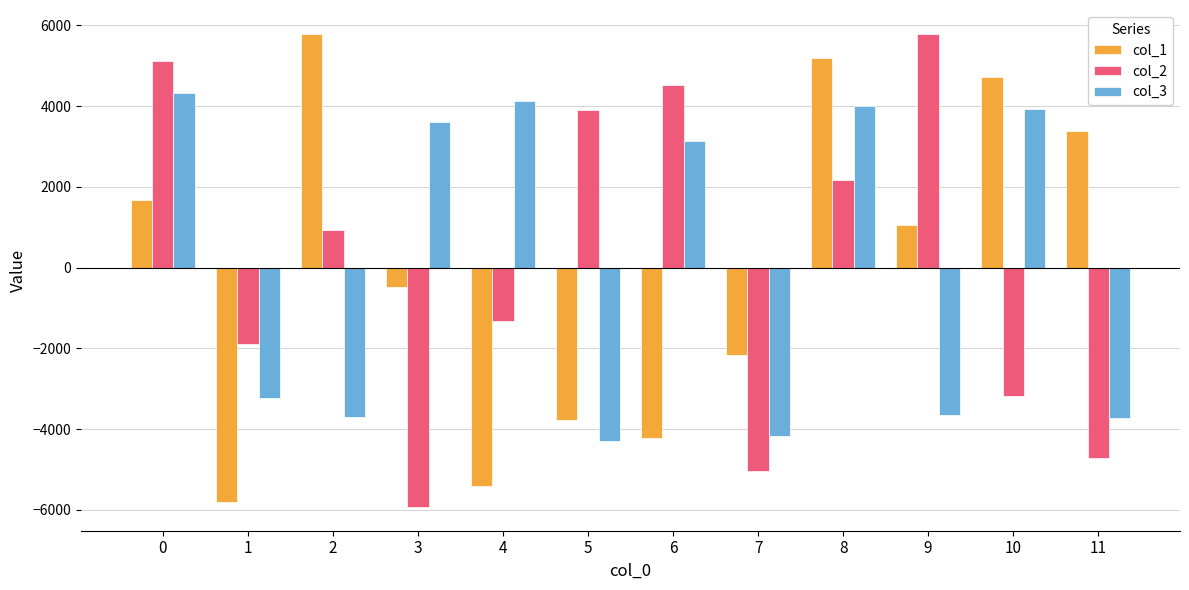

Is the value of col_1 at 8 greater than the value of col_2 at 1?

Yes